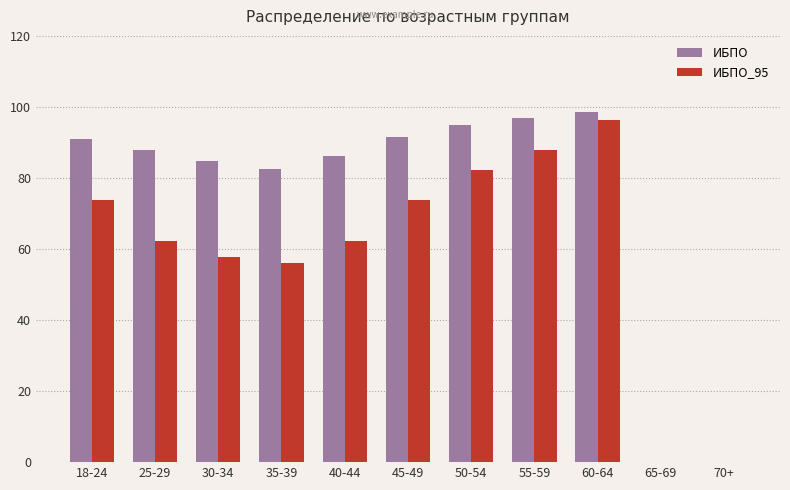

Is the value of ИБПО_95 at 30-34 greater than the value of ИБПО at 60-64?

No